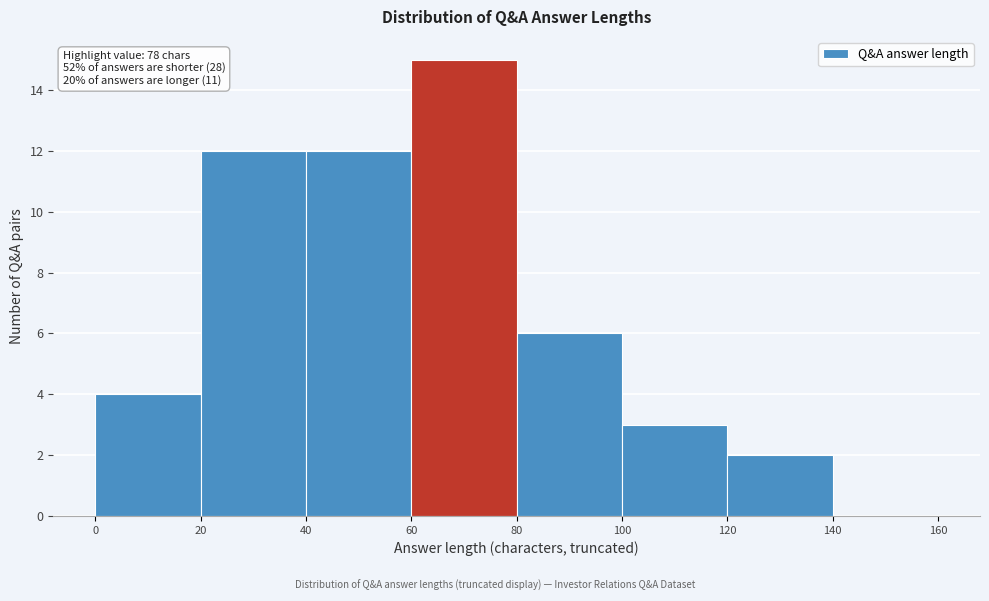

Which range on the x-axis has the tallest bar?

60 to 80